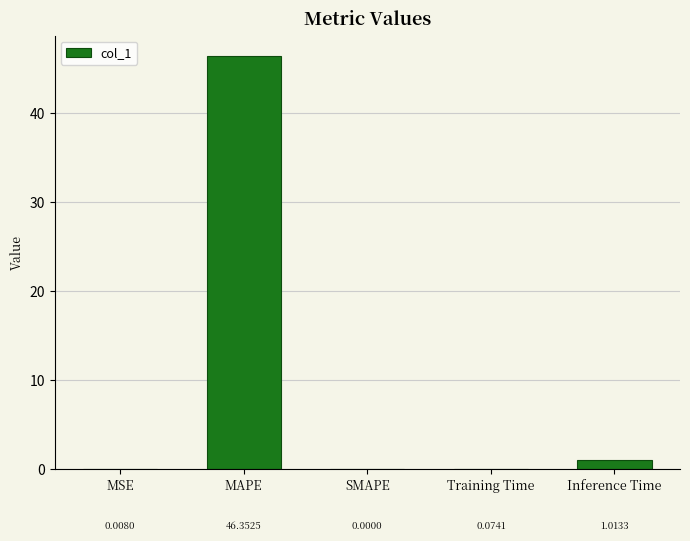

Which label corresponds to the largest value in the chart?

MAPE